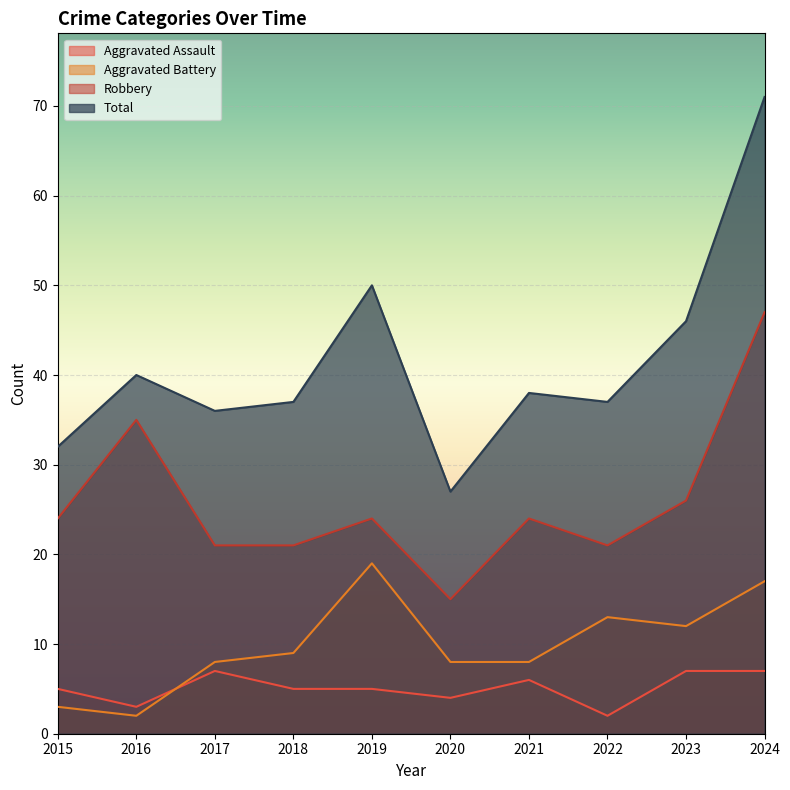

Reading left to right, transcribe all the data shown in this chart.

Aggravated Assault: 2015=5	2016=3	2017=7	2018=5	2019=5	2020=4	2021=6	2022=2	2023=7	2024=7
Aggravated Battery: 2015=3	2016=2	2017=8	2018=9	2019=19	2020=8	2021=8	2022=13	2023=12	2024=17
Robbery: 2015=24	2016=35	2017=21	2018=21	2019=24	2020=15	2021=24	2022=21	2023=26	2024=47
Total: 2015=32	2016=40	2017=36	2018=37	2019=50	2020=27	2021=38	2022=37	2023=46	2024=71